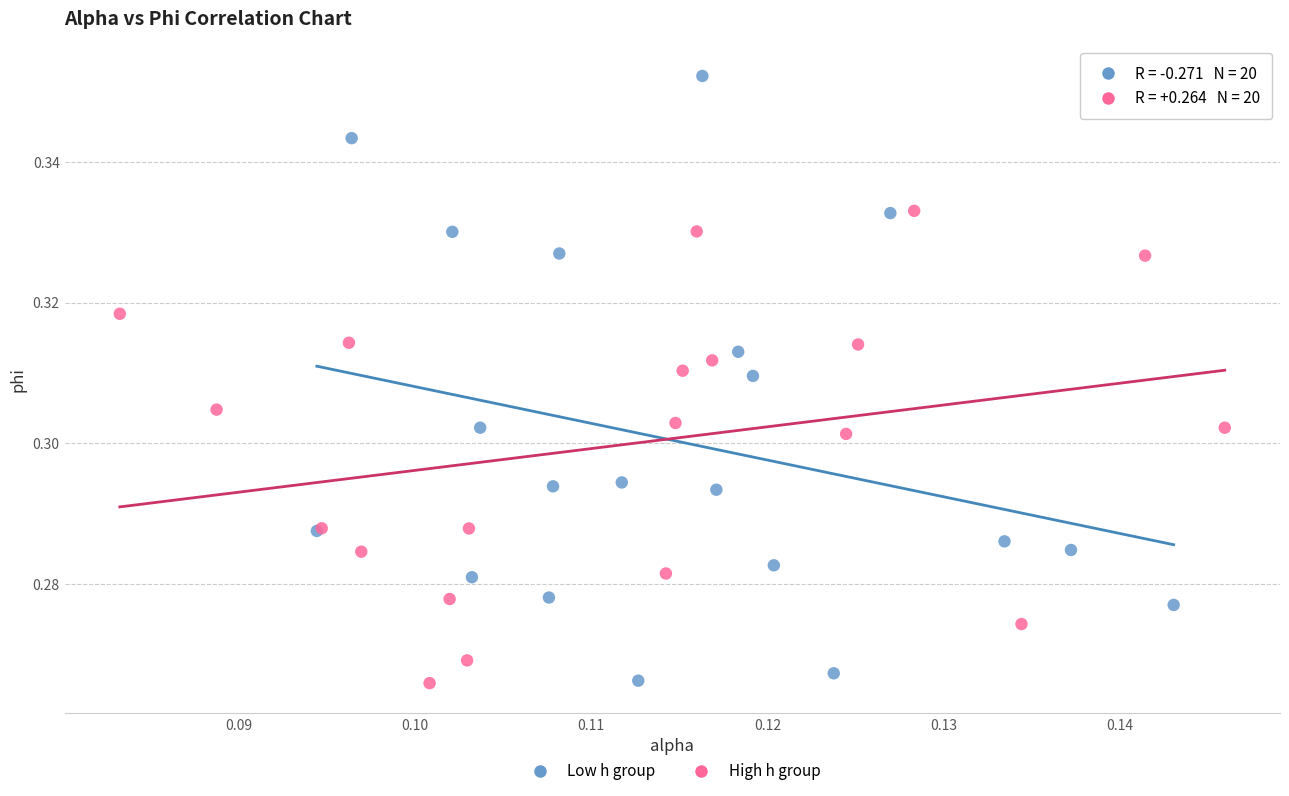

Which series has the largest Y range (max minus min)?

Low h group